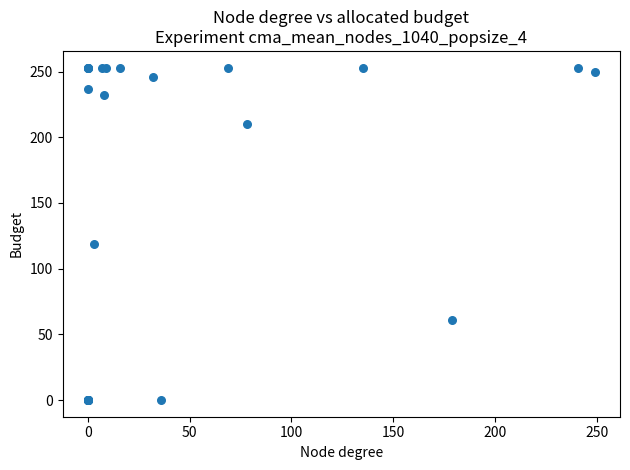

What Y value in the scatter plot is closest to 126?

119